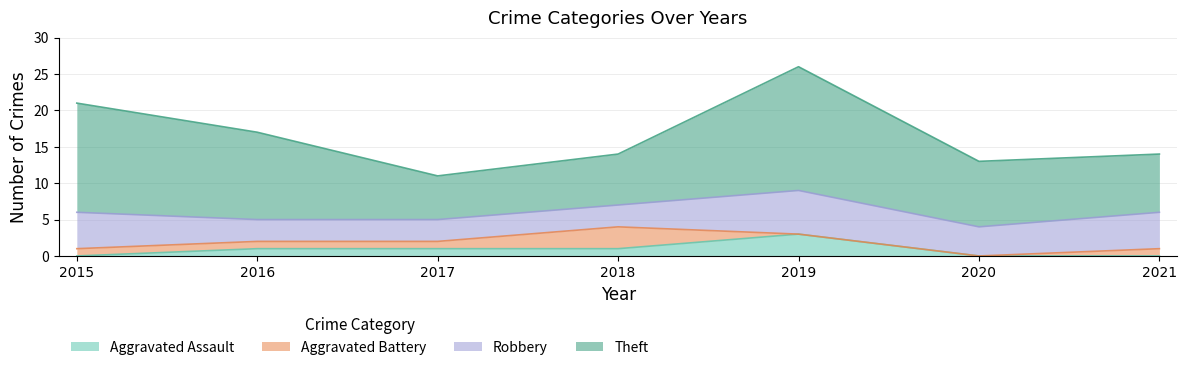

Between 2015 and 2018, which series saw the biggest shift?

Theft